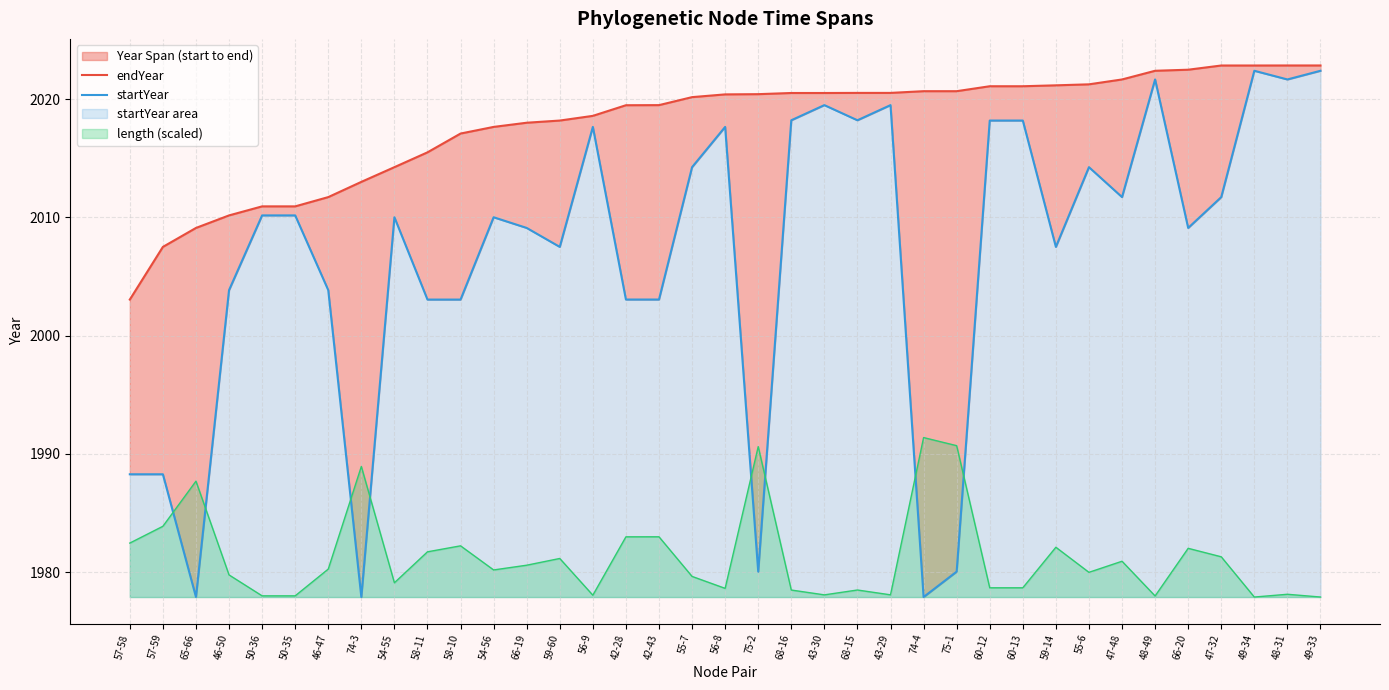

What is the difference between the endYear values at 43-30 and 65-66?

11.4